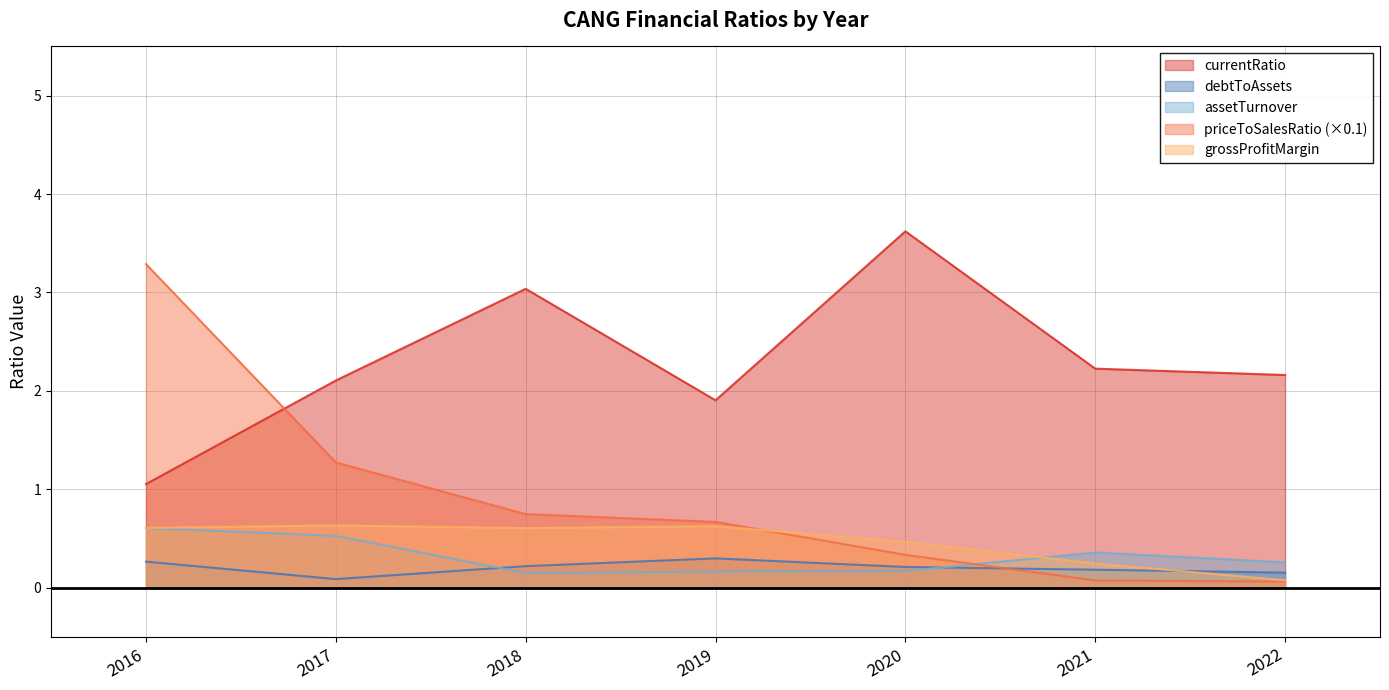

At which label is priceToSalesRatio closest to 1?

2018